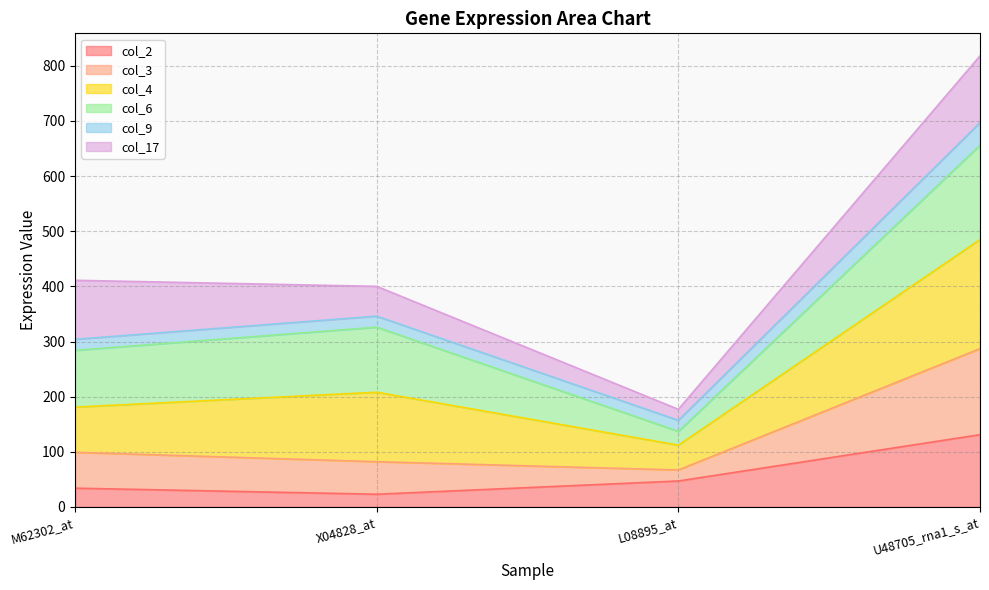

Does the chart display data point markers on the line(s)?

No